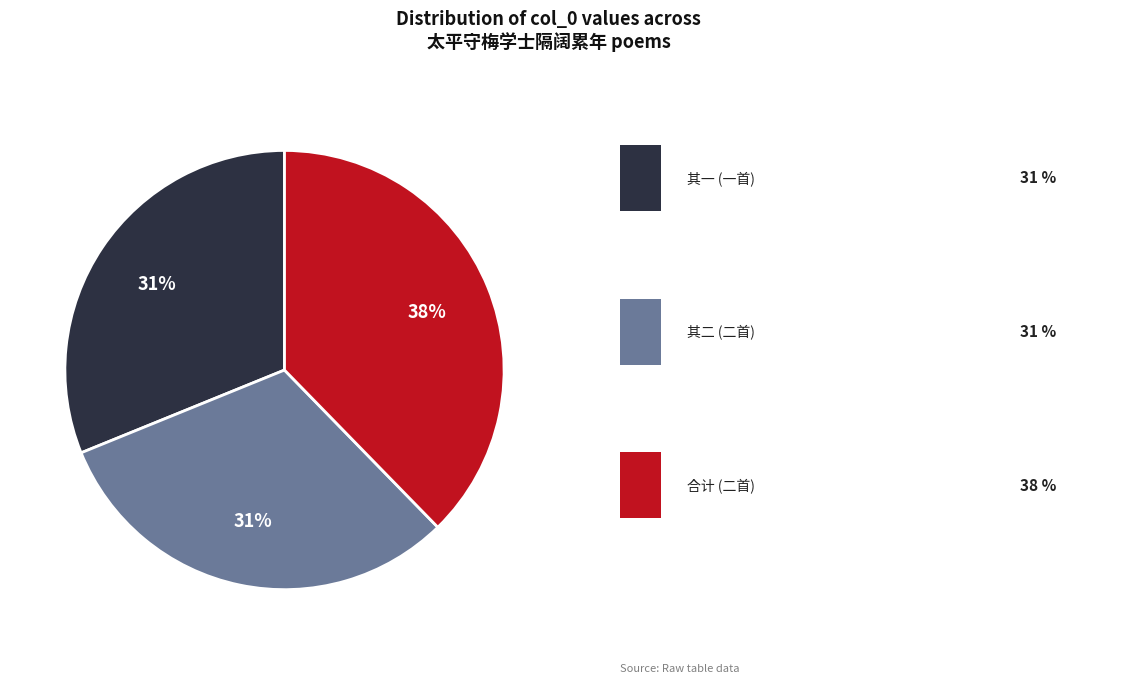

To the nearest percent, what is the average slice percentage?

33%